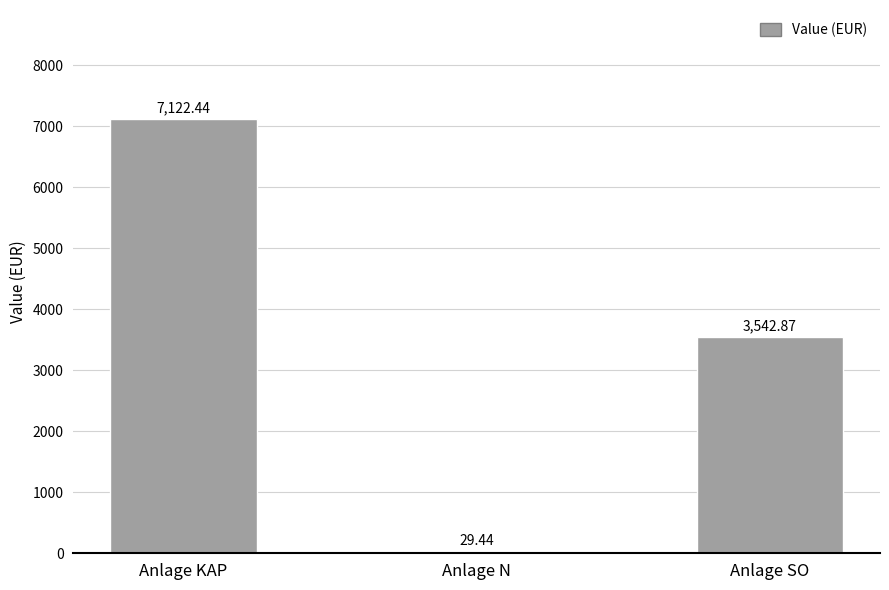

Where is the data nearest to the value 3575?

Anlage SO